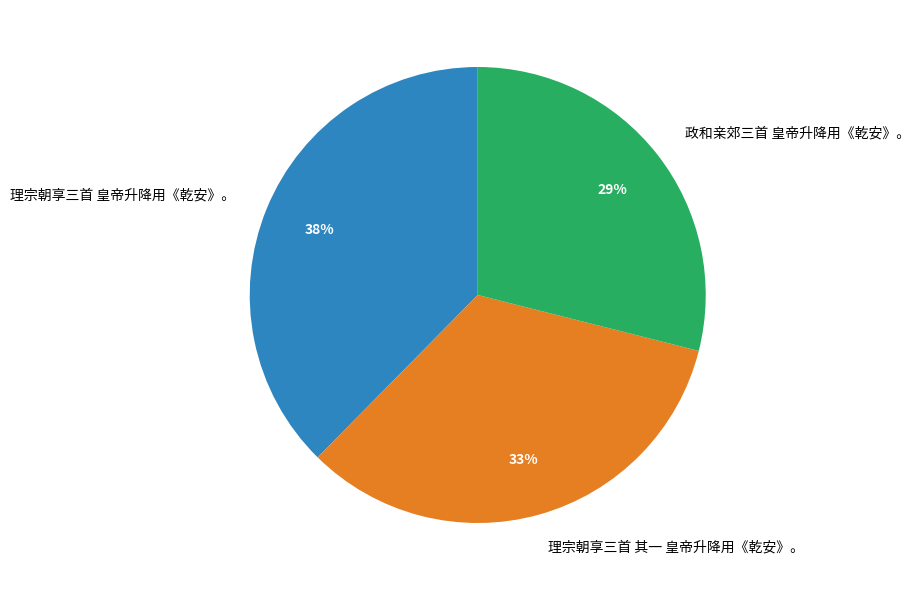

To the nearest percent, what is the difference between the 理宗朝享三首 皇帝升降用《乾安》。 and 政和亲郊三首 皇帝升降用《乾安》。 slice percentages?

9%